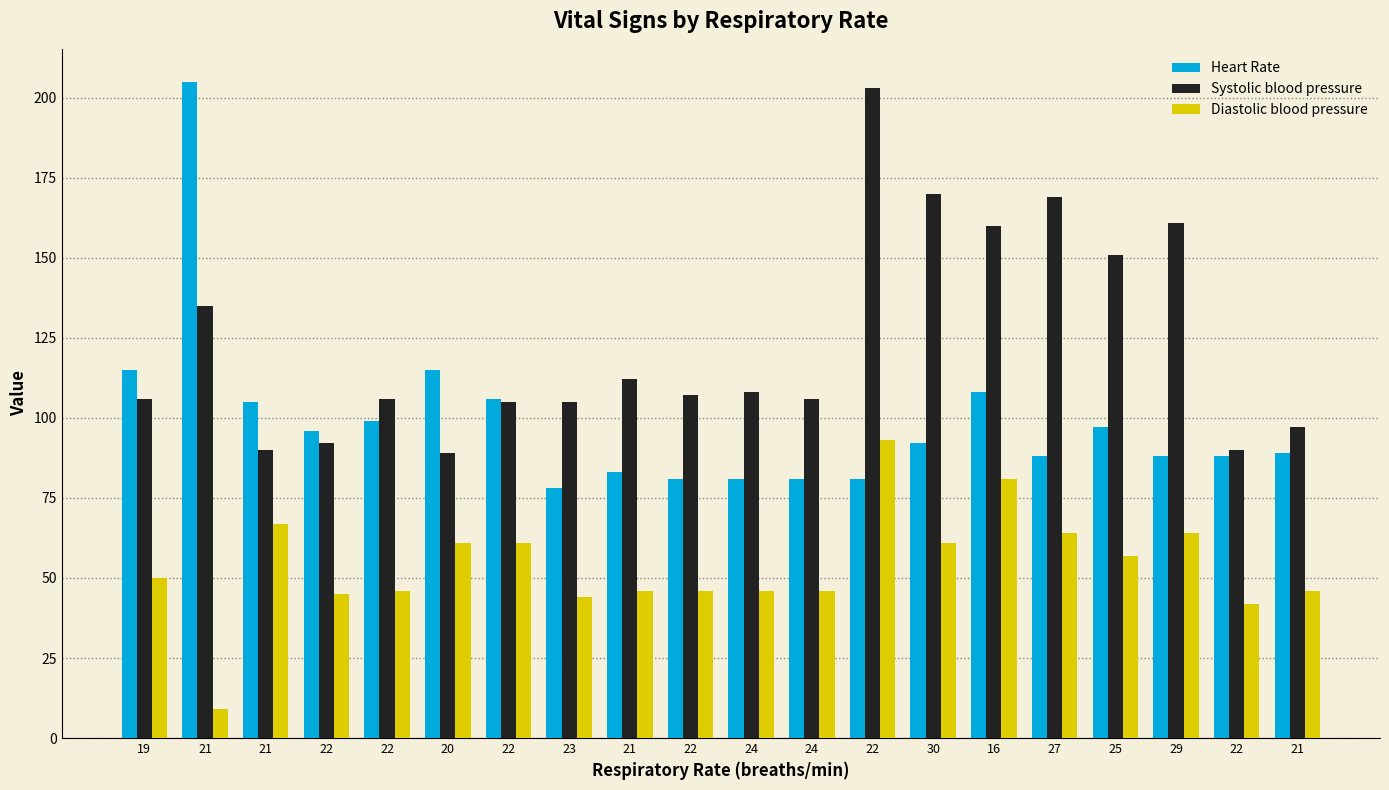

What is the highest value of the Systolic blood pressure series?

203